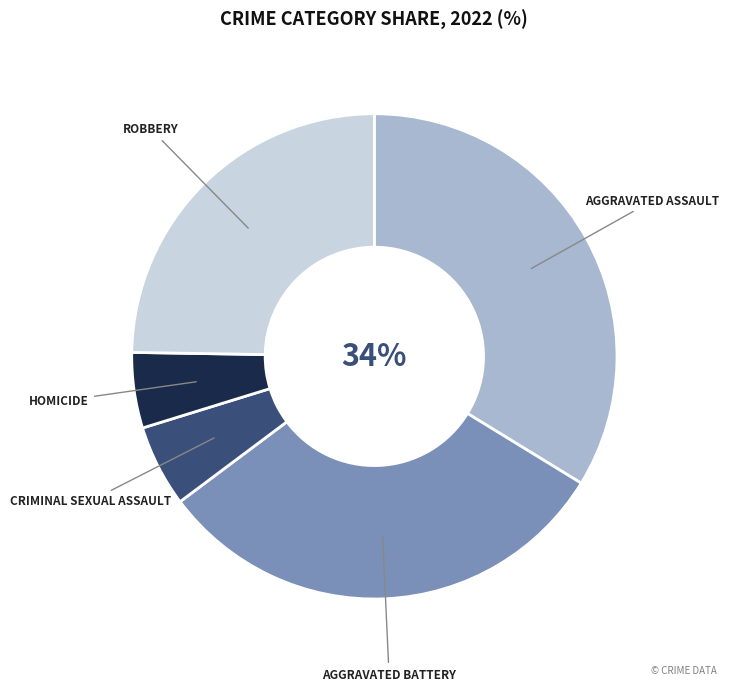

To the nearest percent, what is the average slice percentage?

20%